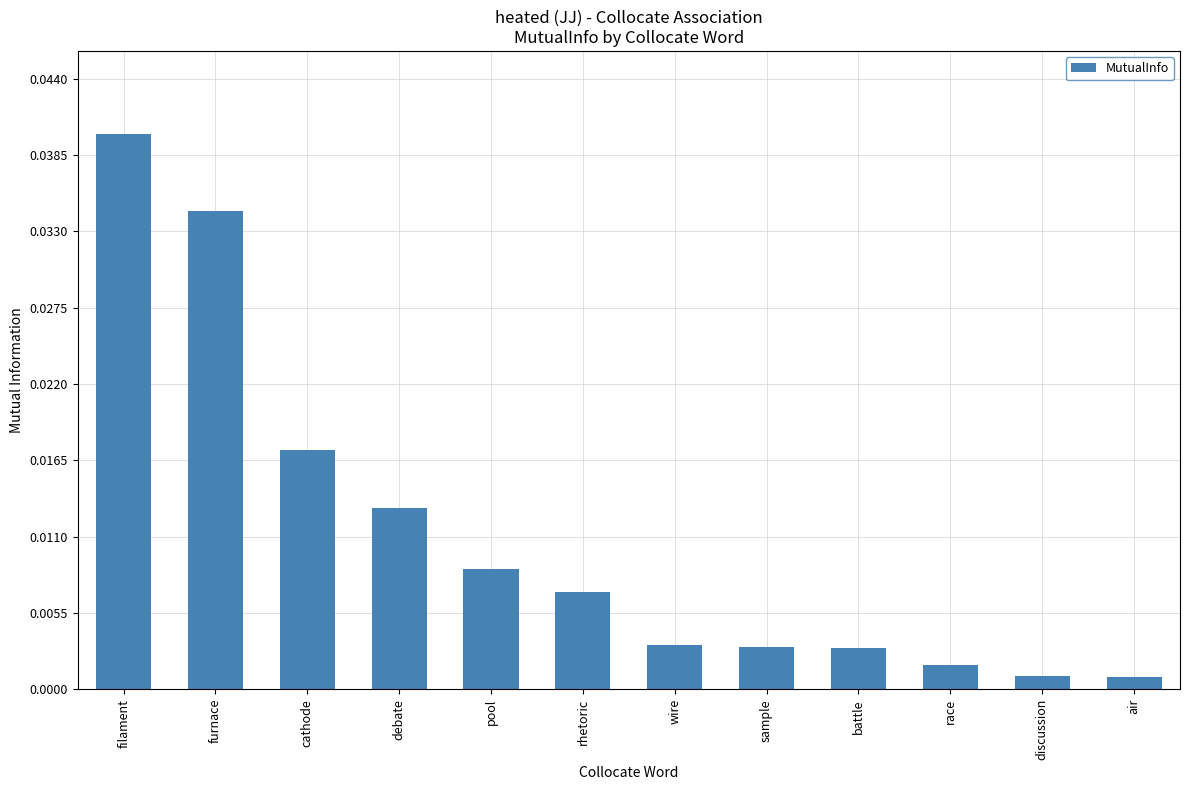

Are the bars horizontal?

No